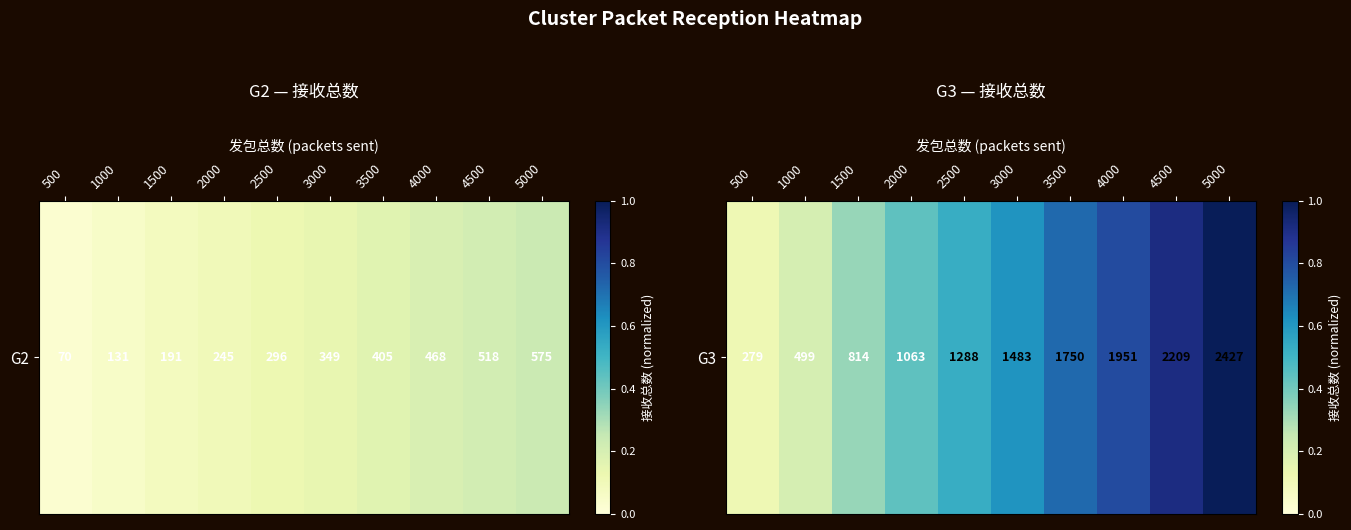

At which category does the chart reach its peak across all series?

5000